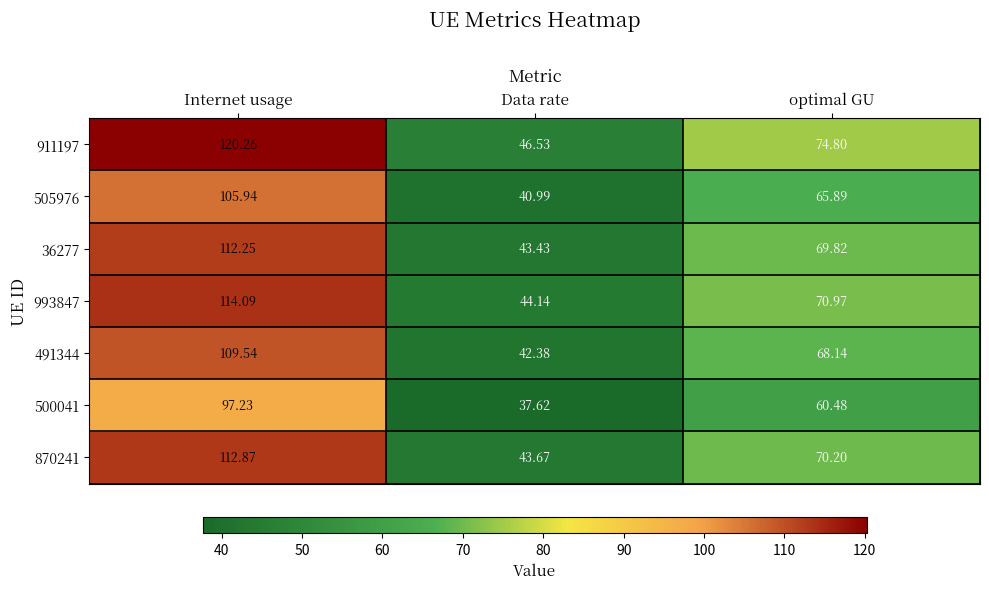

Where is 36277 nearest to the value 77?

optimal GU